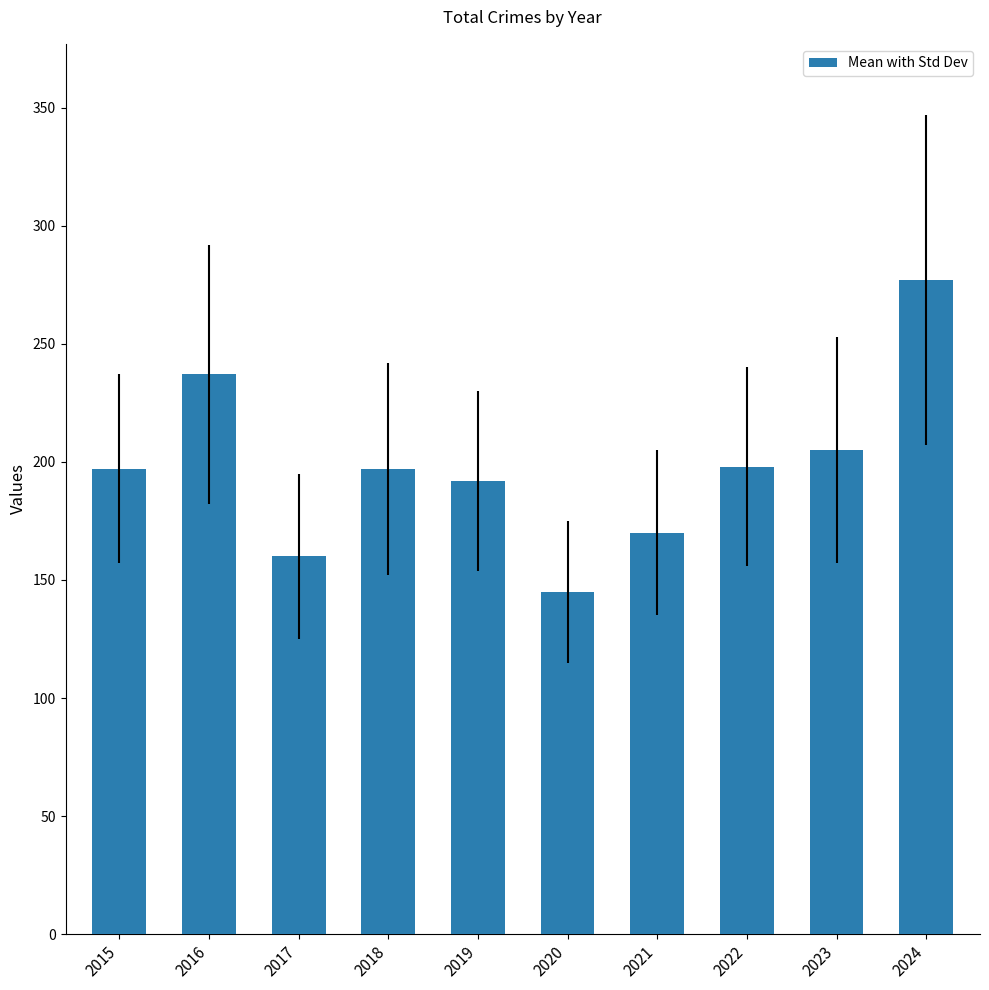

What value does the data have at 2018, to the nearest 50?

200